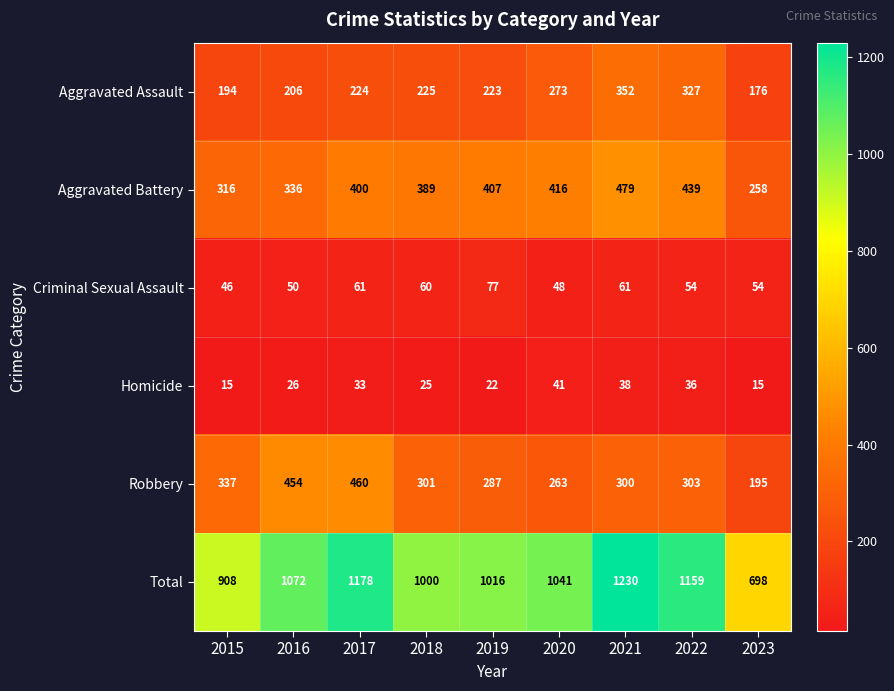

Rank the series at 2015 from lowest to highest value.

Homicide, Criminal Sexual Assault, Aggravated Assault, Aggravated Battery, Robbery, Total